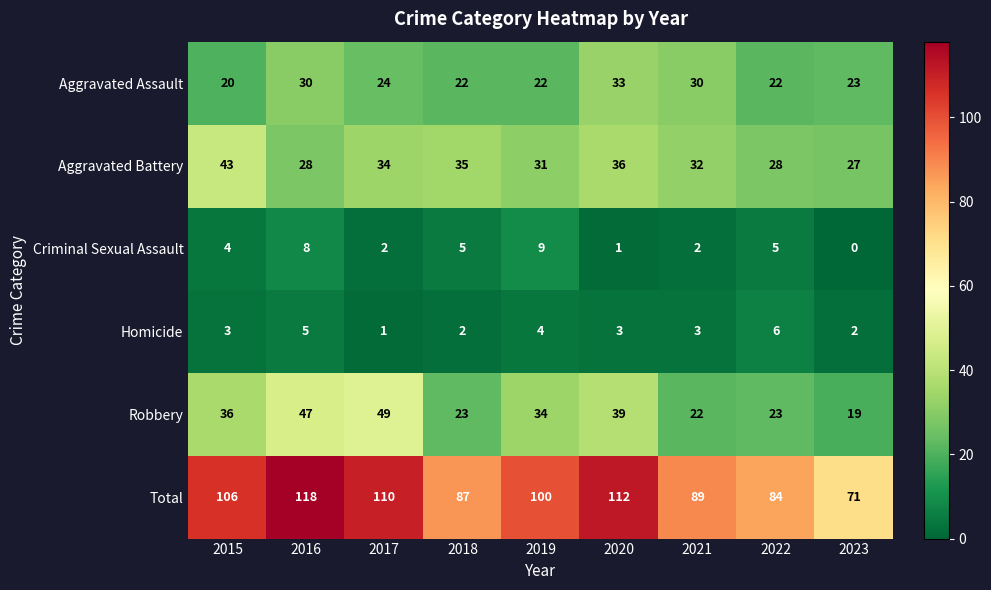

List the series in order of their peak value, highest first.

Total, Robbery, Aggravated Battery, Aggravated Assault, Criminal Sexual Assault, Homicide